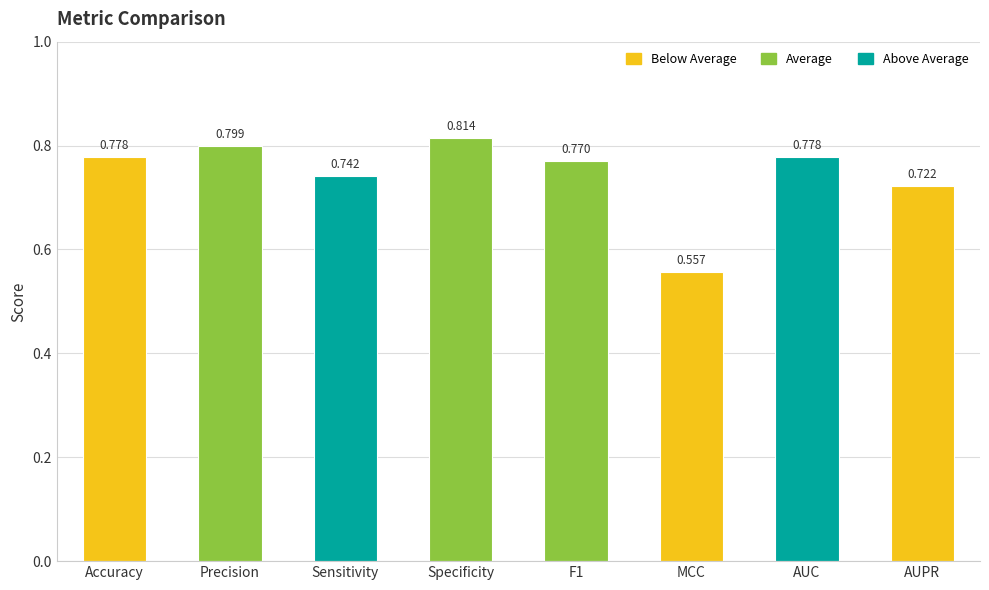

The value at Precision is 0.8. True or false?

True